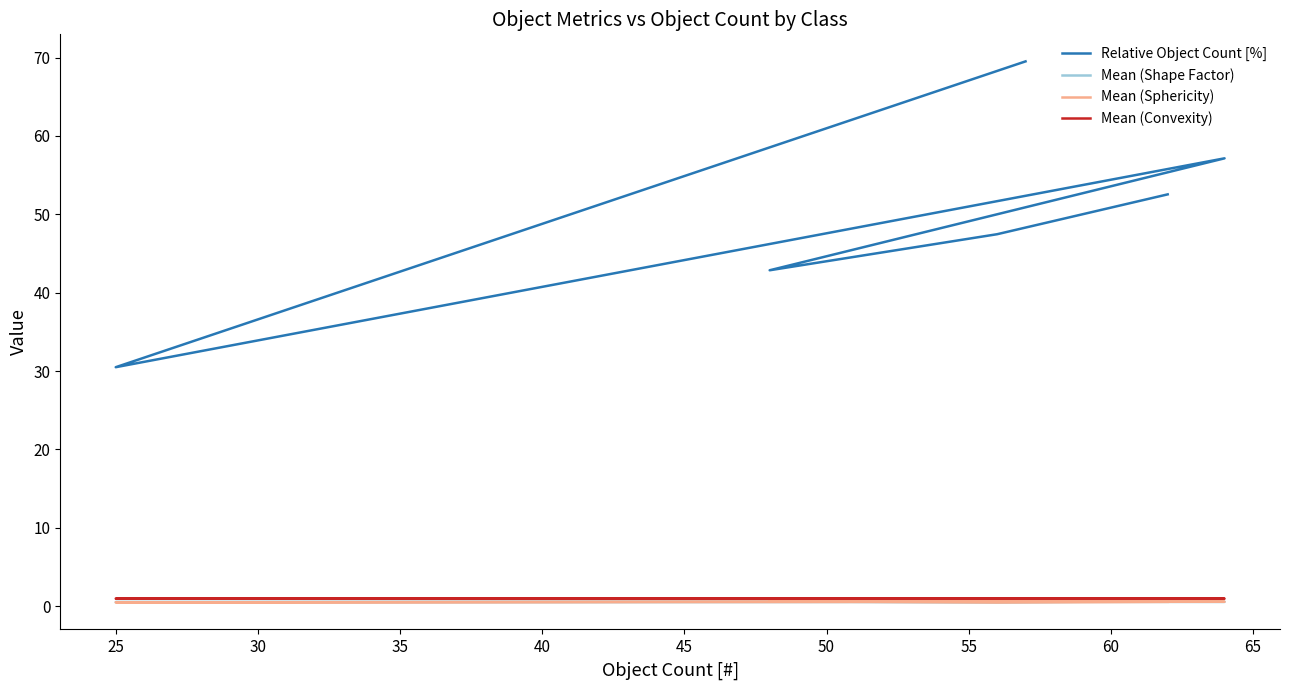

How many interior local peaks does the Mean (Sphericity) series have?

1